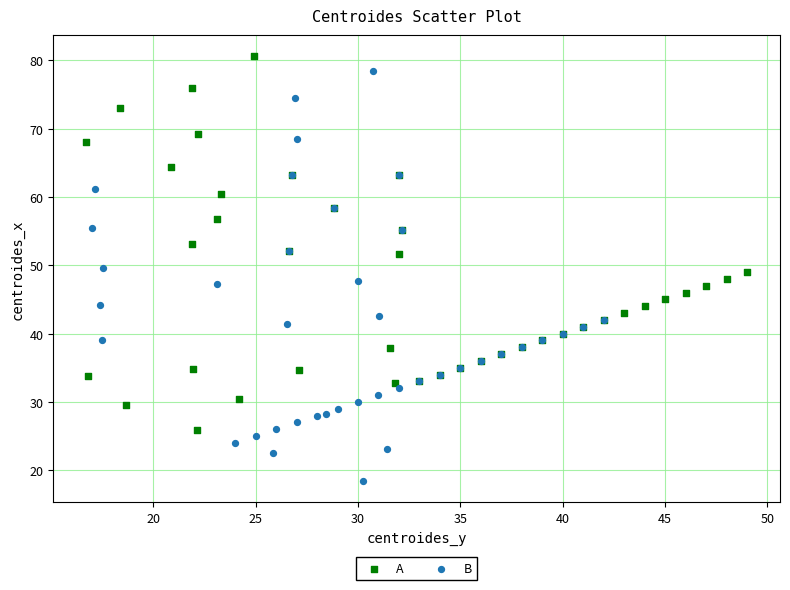

Which series reaches the minimum Y coordinate?

B